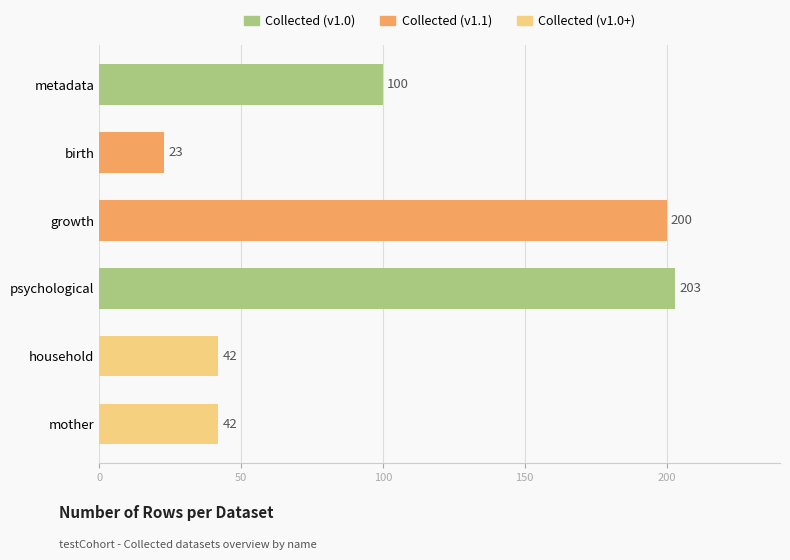

How many values are below 100?

3